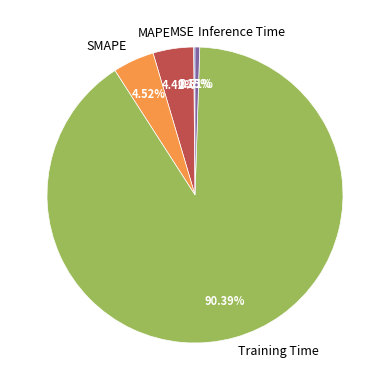

Between Inference Time and Training Time, which is larger?

Training Time